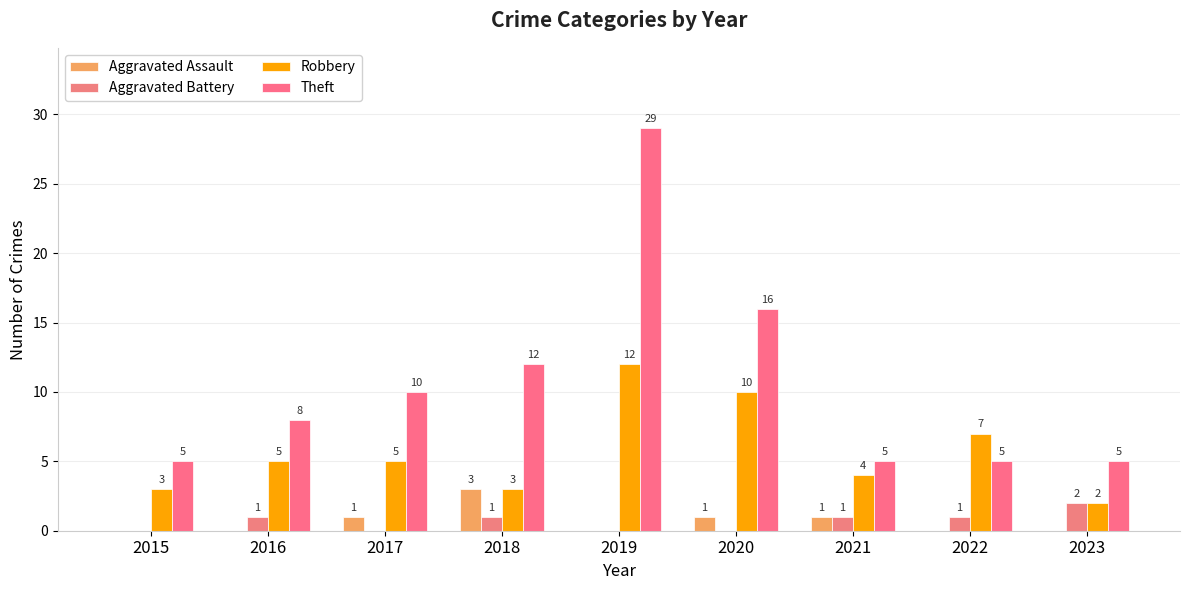

Reading left to right, transcribe all the data shown in this chart.

Aggravated Assault: 2015=0	2016=0	2017=1	2018=3	2019=0	2020=1	2021=1	2022=0	2023=0
Aggravated Battery: 2015=0	2016=1	2017=0	2018=1	2019=0	2020=0	2021=1	2022=1	2023=2
Robbery: 2015=3	2016=5	2017=5	2018=3	2019=12	2020=10	2021=4	2022=7	2023=2
Theft: 2015=5	2016=8	2017=10	2018=12	2019=29	2020=16	2021=5	2022=5	2023=5